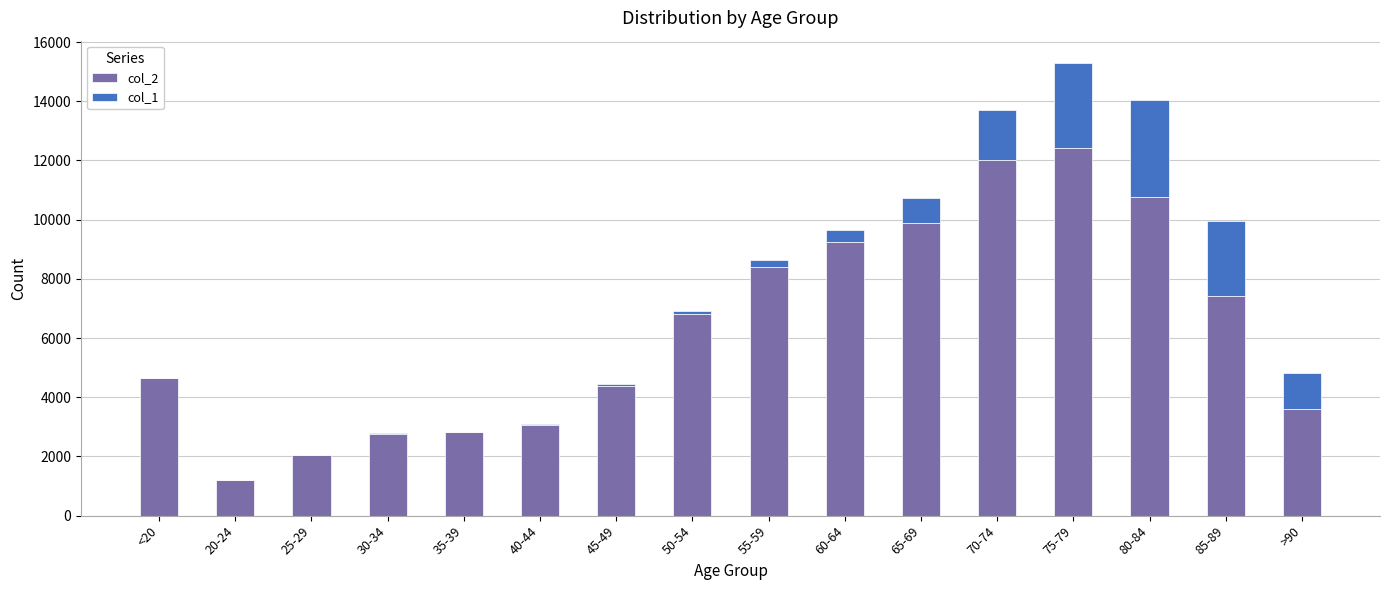

How many data points does each series have?

16